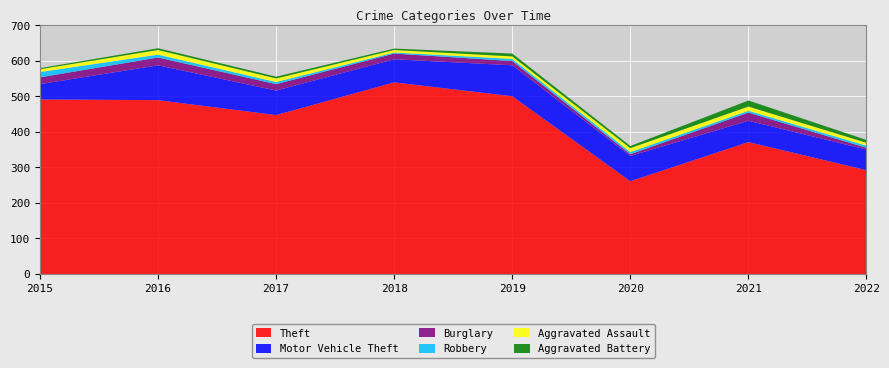

Reading left to right, what are all the values shown in this chart?

Theft: 491	489	447	539	500	261	371	292
Motor Vehicle Theft: 43	98	69	65	87	71	60	58
Burglary: 19	22	18	16	12	5	23	5
Robbery: 15	8	6	3	6	6	5	6
Aggravated Assault: 8	13	10	7	7	11	12	8
Aggravated Battery: 3	5	5	4	8	6	17	8